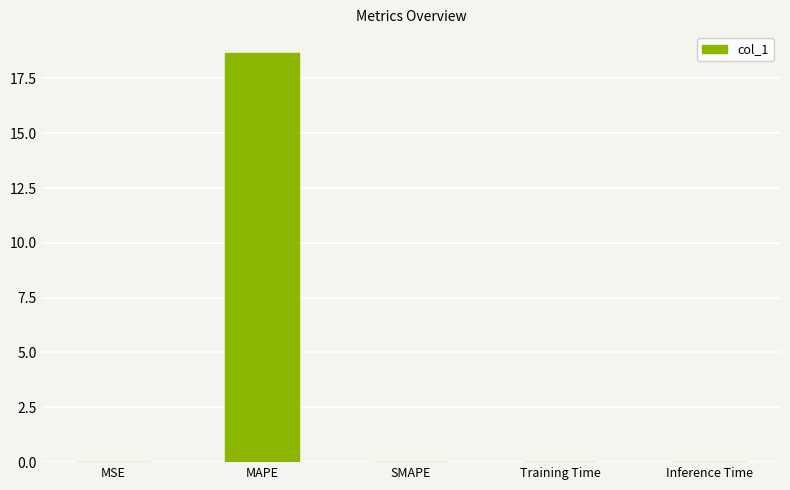

What is the sum of all values?

18.7